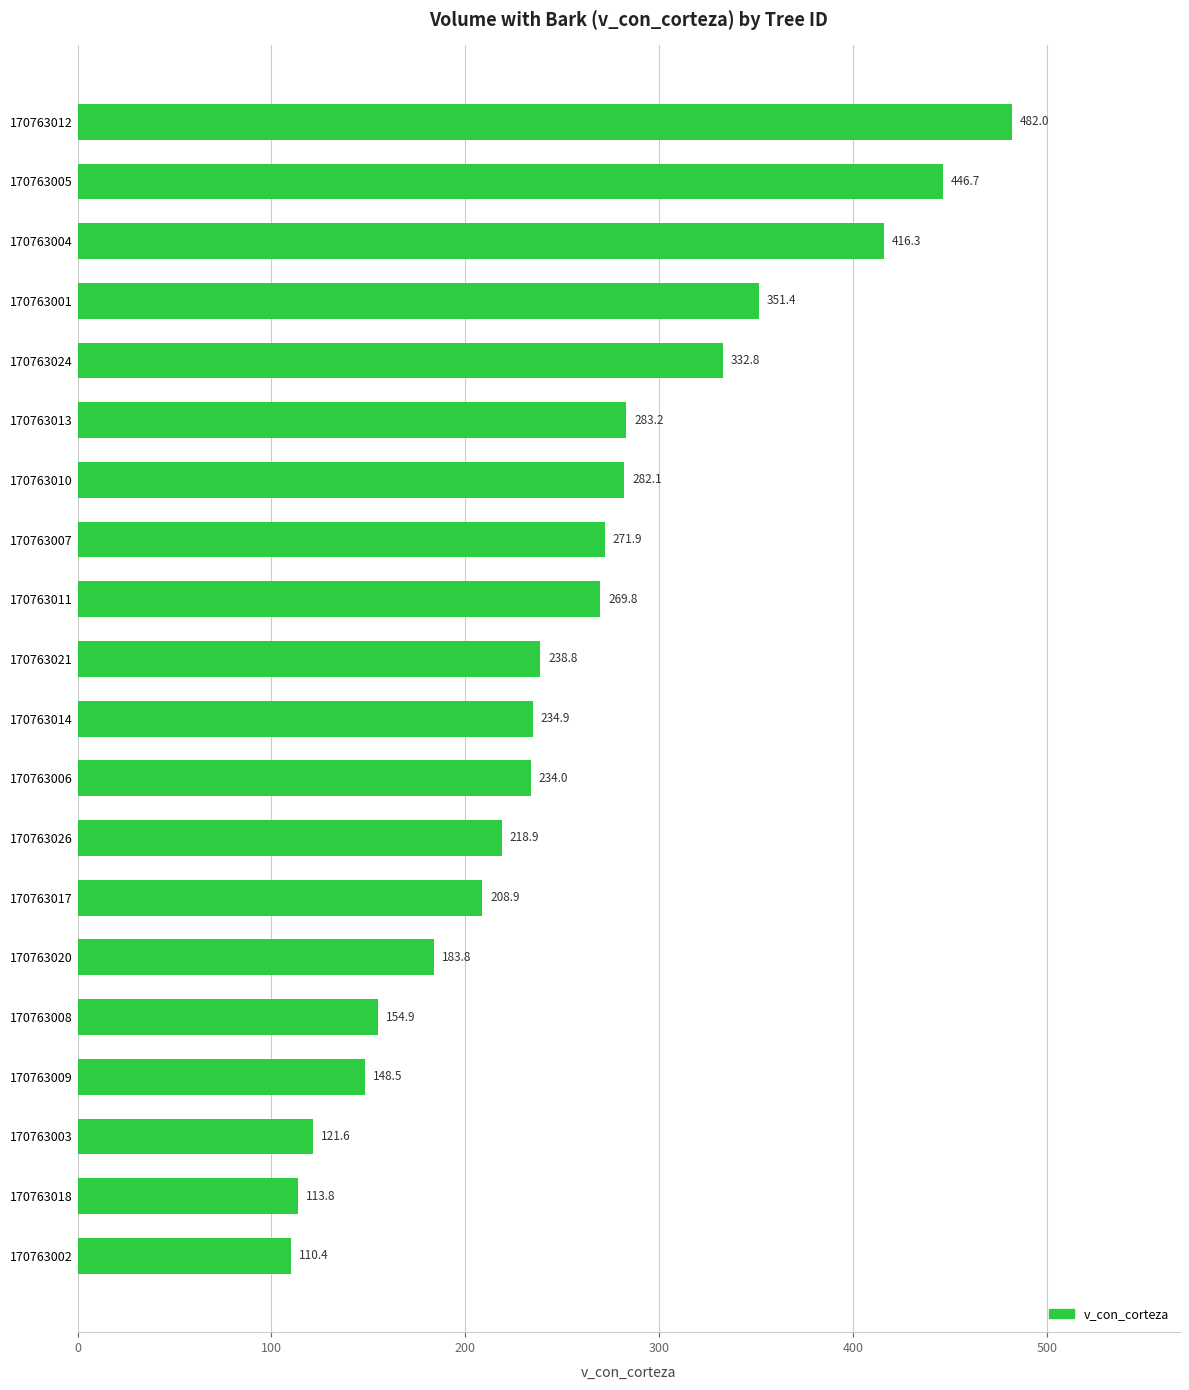

Rank the categories by value from lowest to highest.

170763002, 170763018, 170763003, 170763009, 170763008, 170763020, 170763017, 170763026, 170763006, 170763014, 170763021, 170763011, 170763007, 170763010, 170763013, 170763024, 170763001, 170763004, 170763005, 170763012